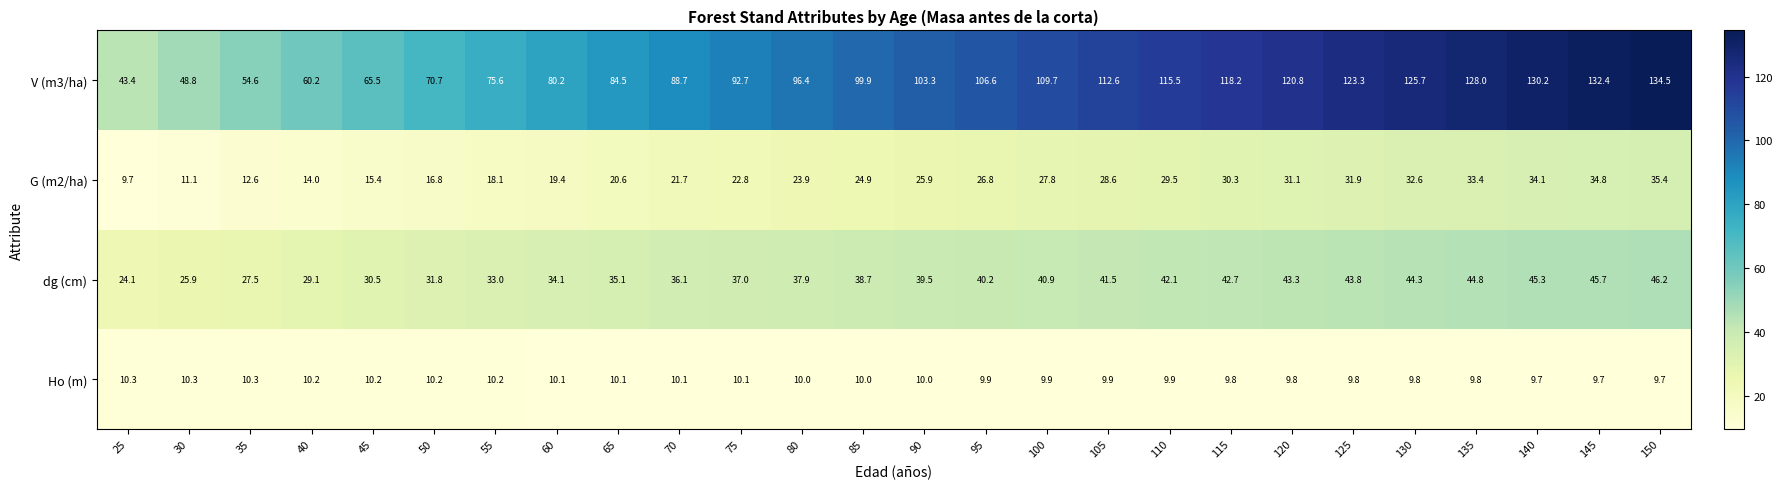

The dg (cm) series shows 38.7 at 85. True or false?

True